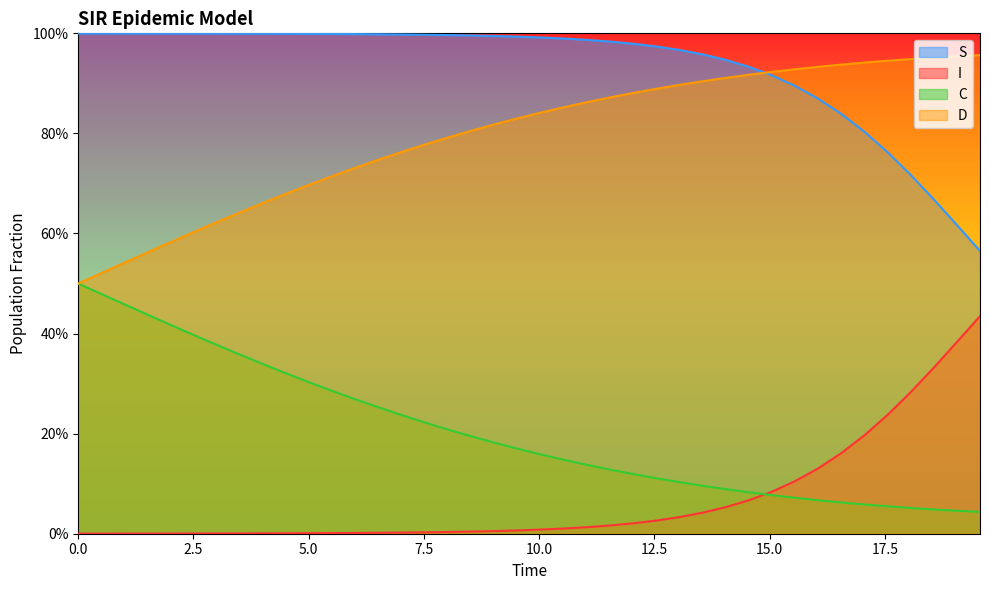

What are all the series names shown in the legend?

S, I, C, D